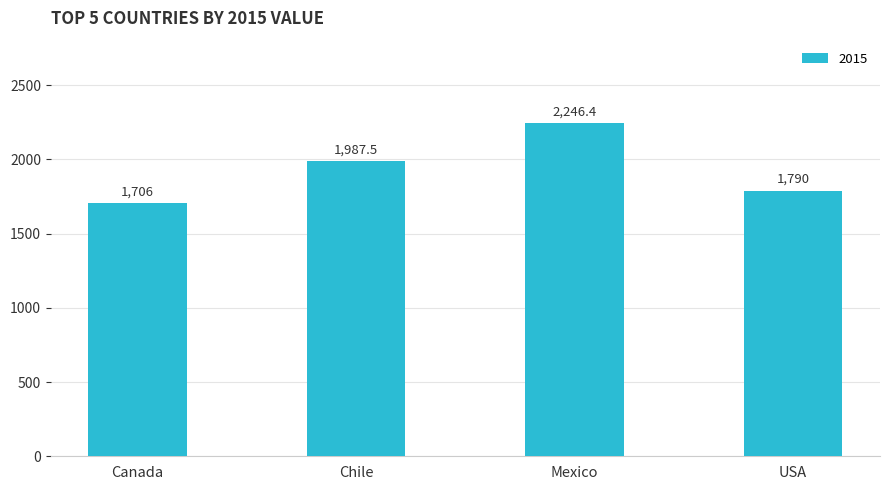

What is the difference between the values at Mexico and Chile?

258.9